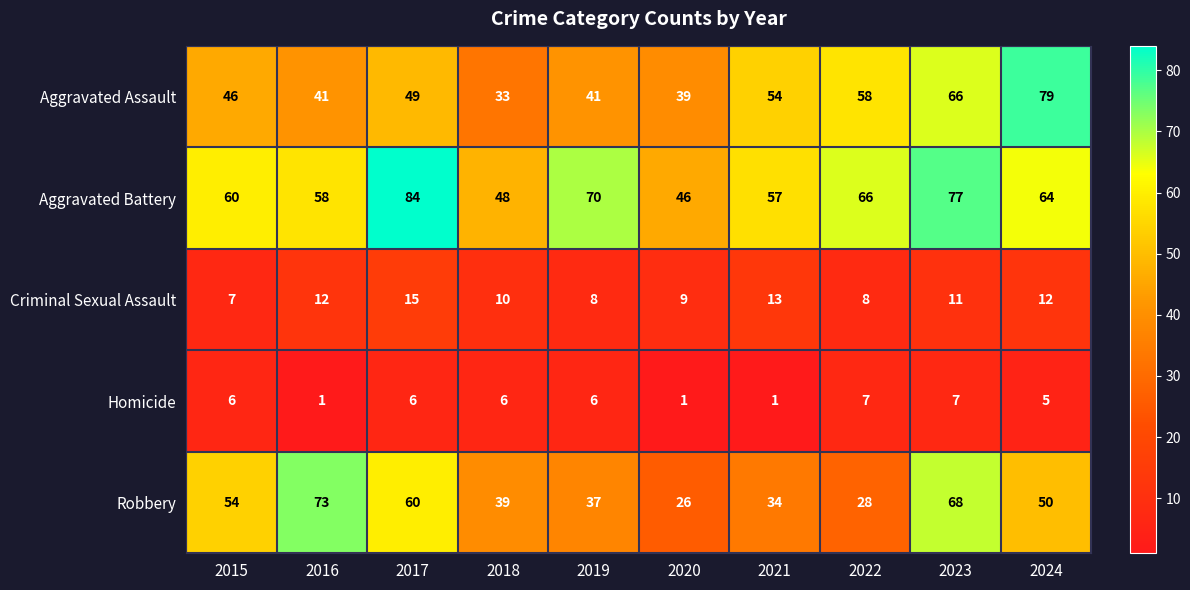

Count the Homicide values in the range 1 to 6.

8